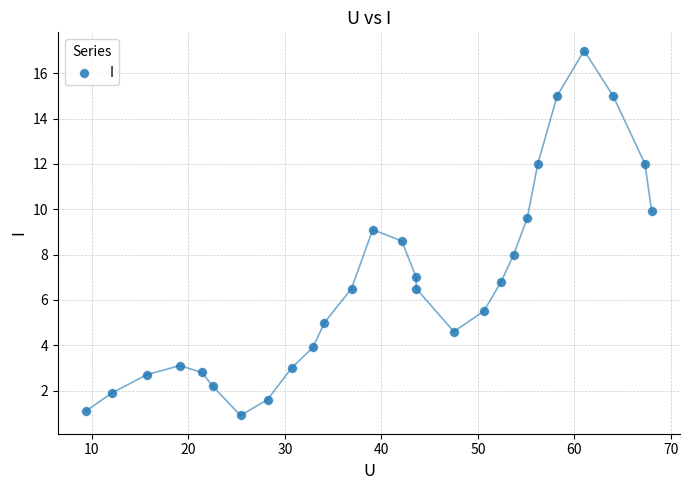

What is the range of Y values (max minus min)?

16.1